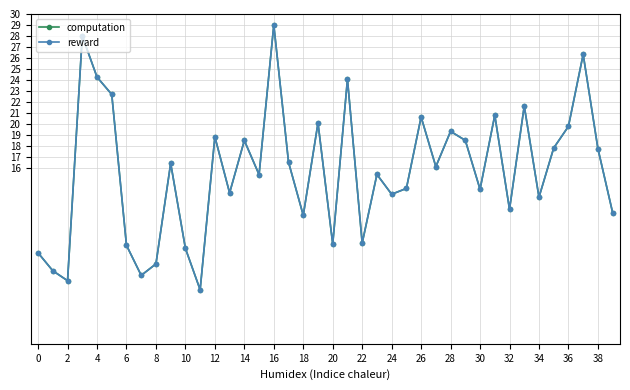

What are all the series names shown in the legend?

computation, reward